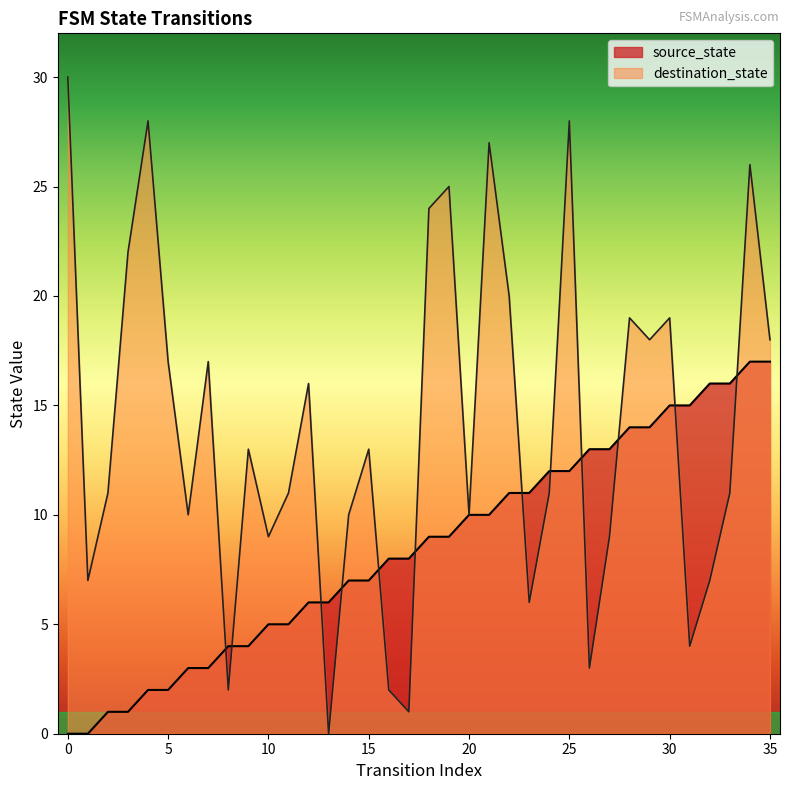

Where is destination_state nearest to the value 15?

12